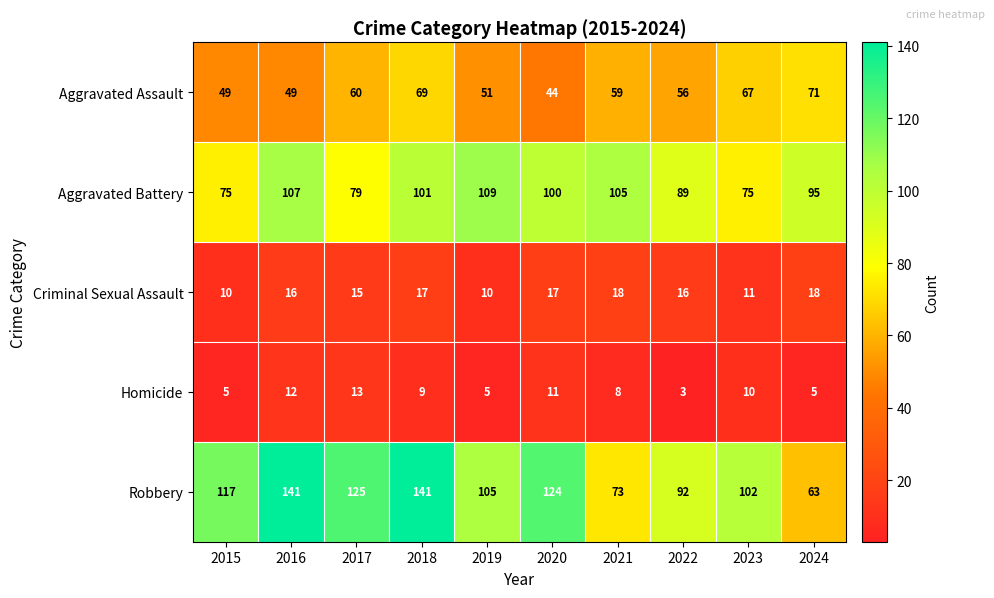

At which category is the sum across all series the highest?

2018